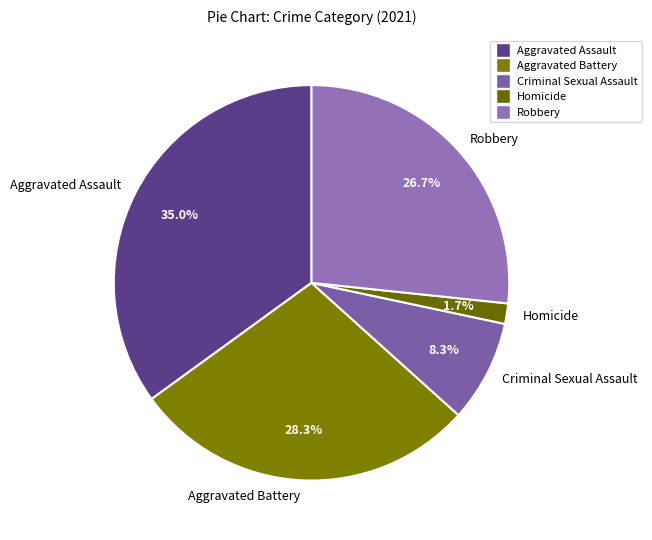

What is the ratio of the value at Aggravated Battery to the value at Criminal Sexual Assault?

3.4